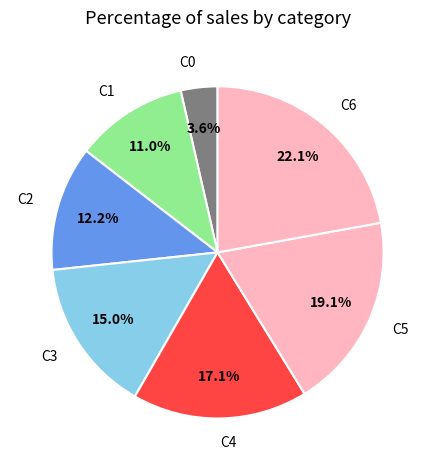

To the nearest percent, what is the average slice percentage?

14%